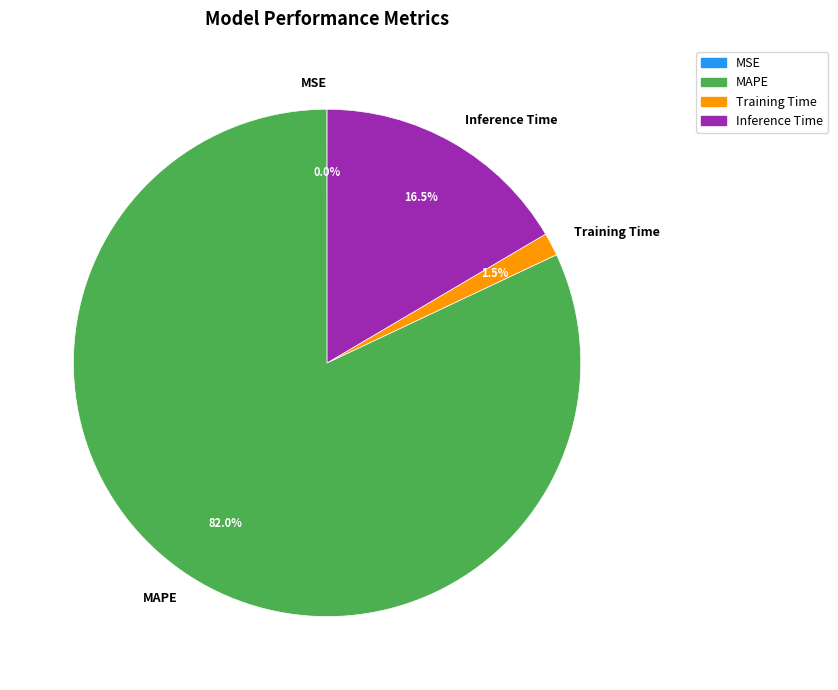

Combined, what portion of the pie is Inference Time and Training Time?

18.0%